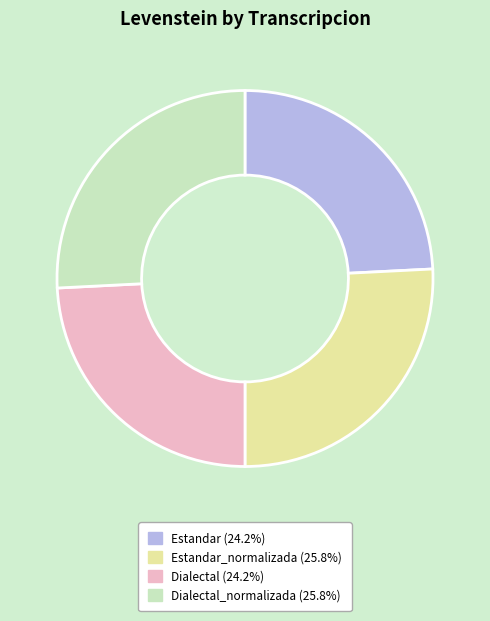

Is there any slice that represents more than half of the pie?

No